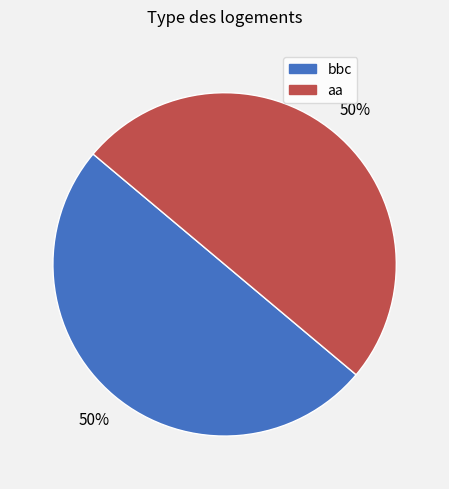

True or false: bbc accounts for 50% of the total.

True